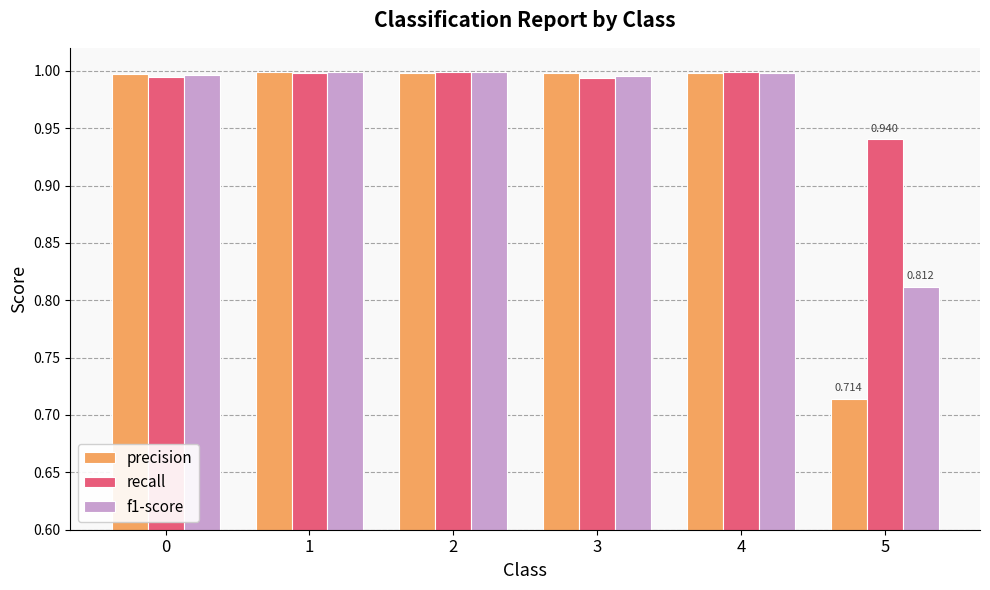

At how many categories does at least one series exceed 0?

6